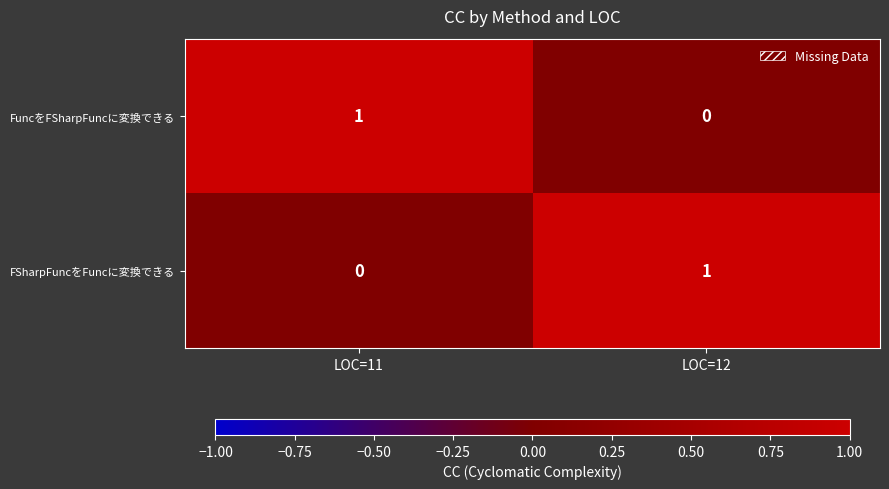

What is the spread (max minus min) of values at LOC=12?

1